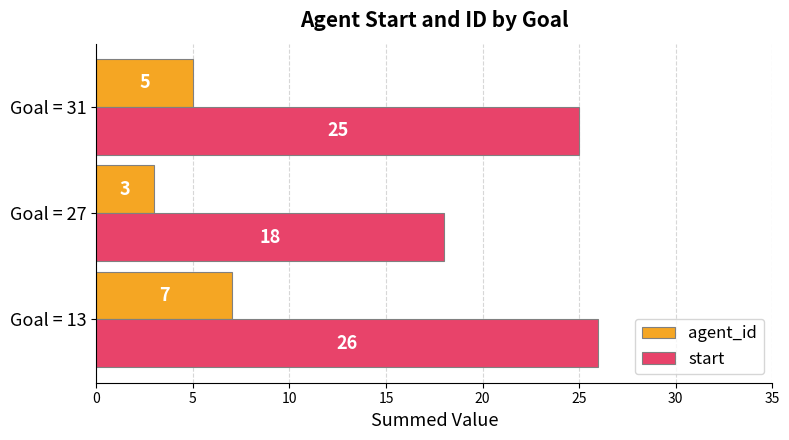

How many data points does each series have?

3